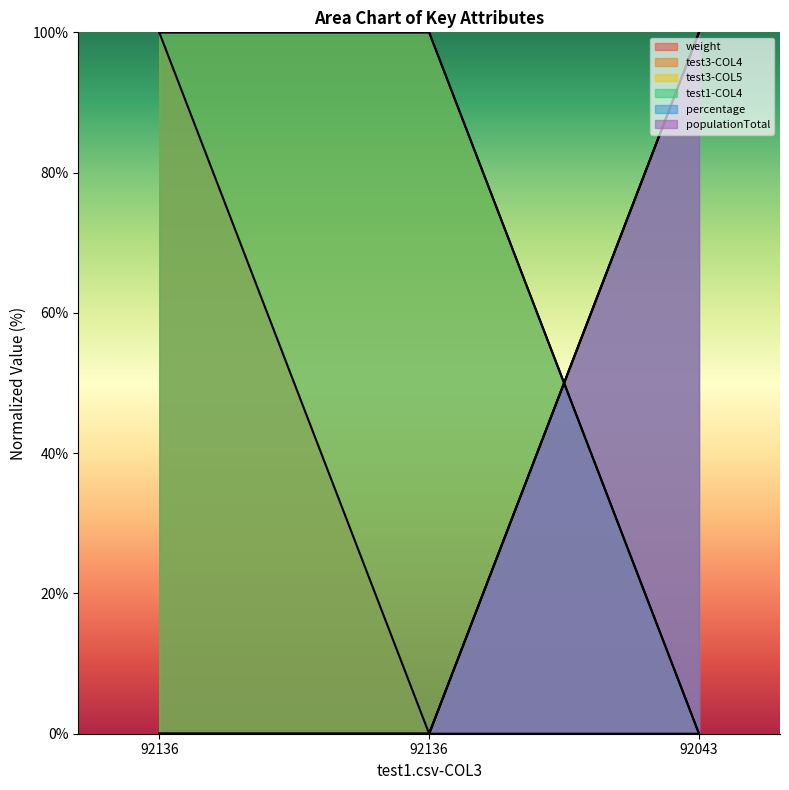

Which category has the lowest value across all series?

92136